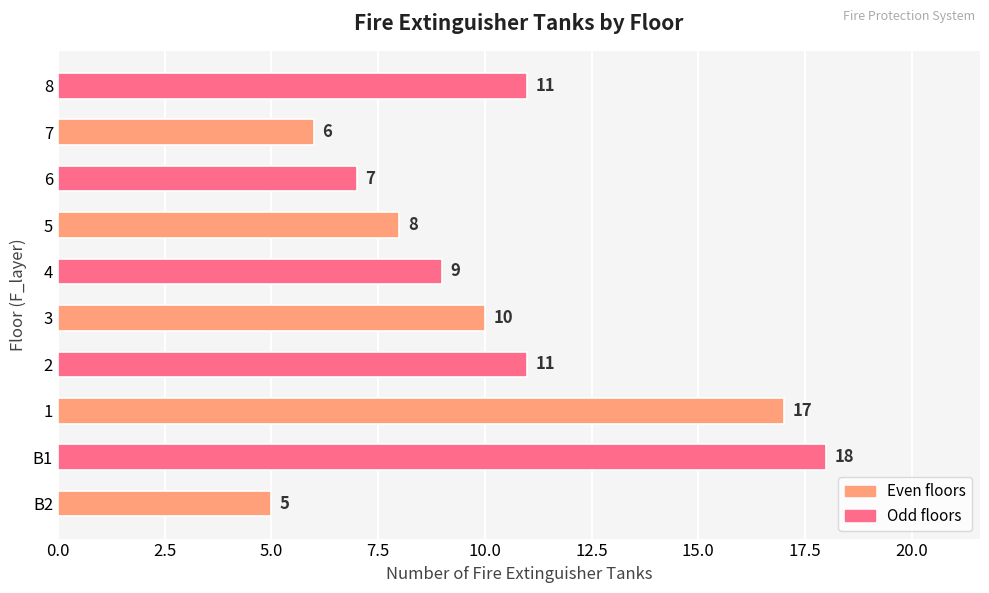

What is the ratio of the value at B2 to the value at 5?

0.6